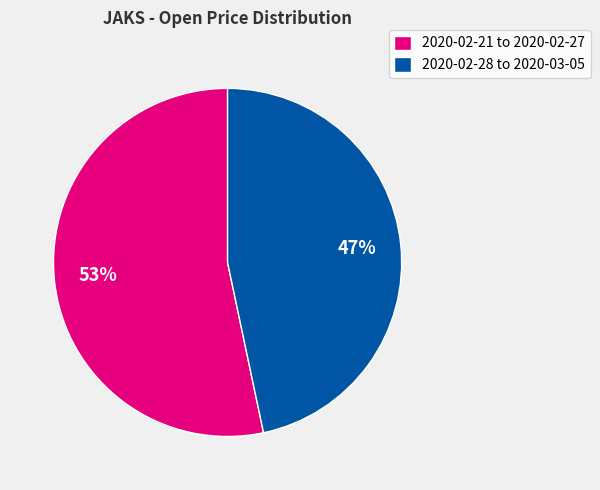

To the nearest percent, what is the average slice percentage?

50%